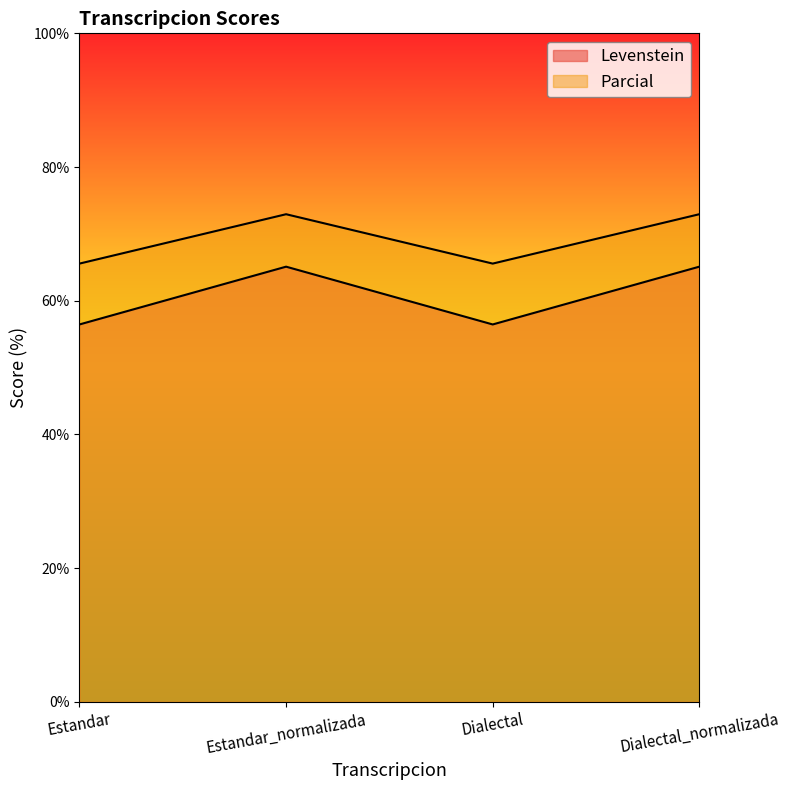

True or false: Parcial has more than 2 interior local peaks.

False